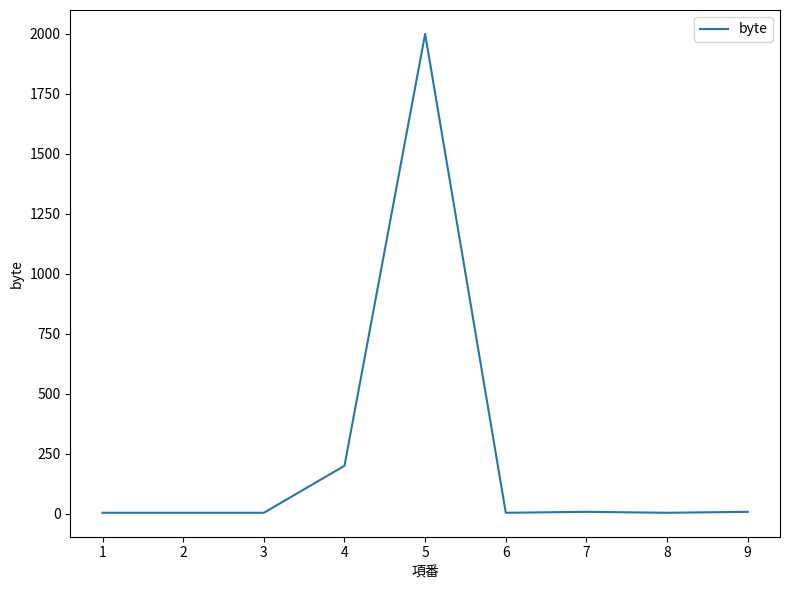

What is the change in value from 4 to 5?

+1800